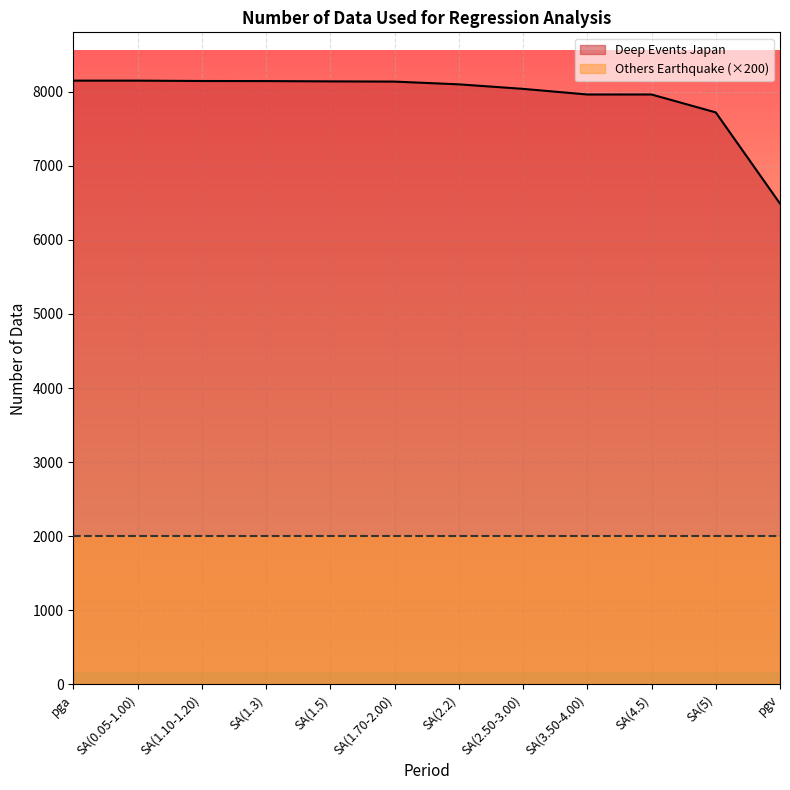

At which label is the value closest to 7320?

SA(5)